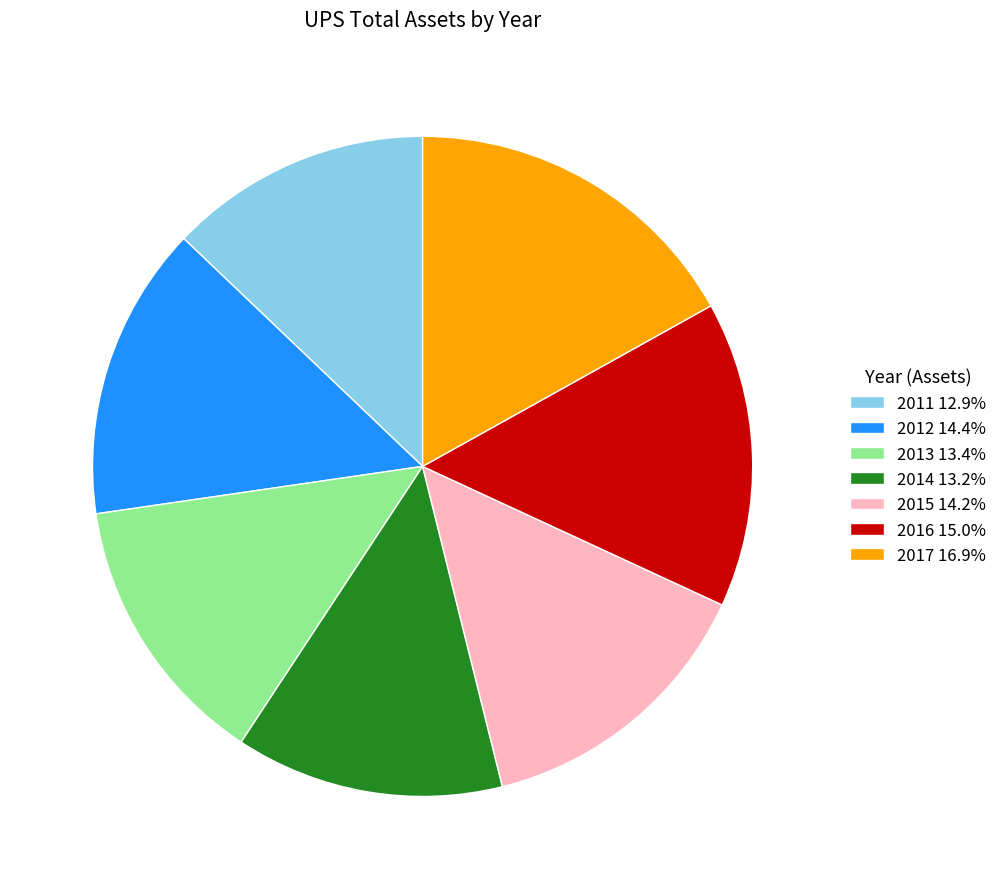

What is the largest slice in the pie chart?

2017